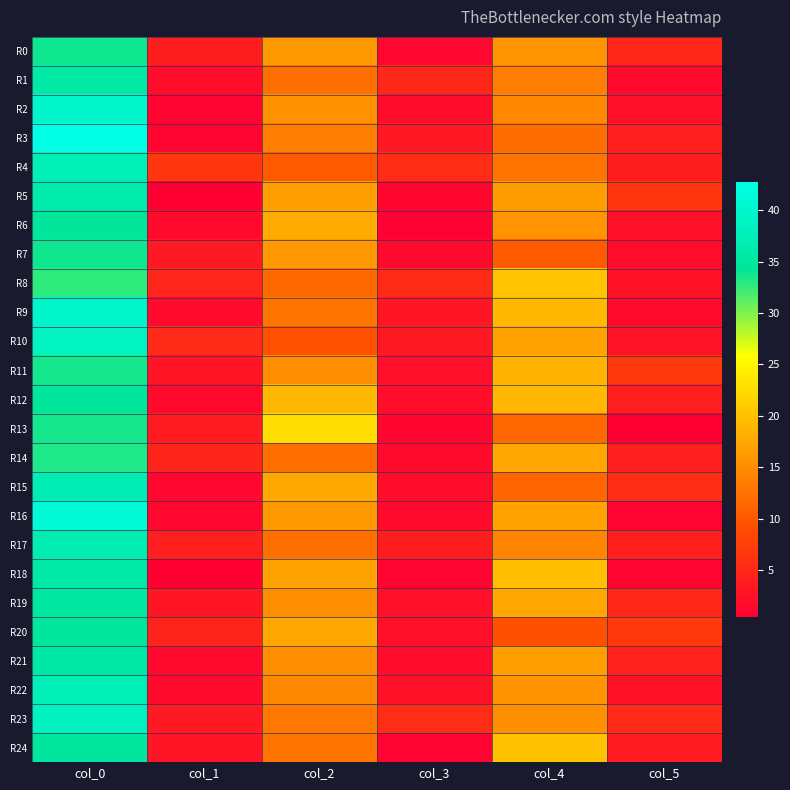

Which series has the largest total across all categories?

R23